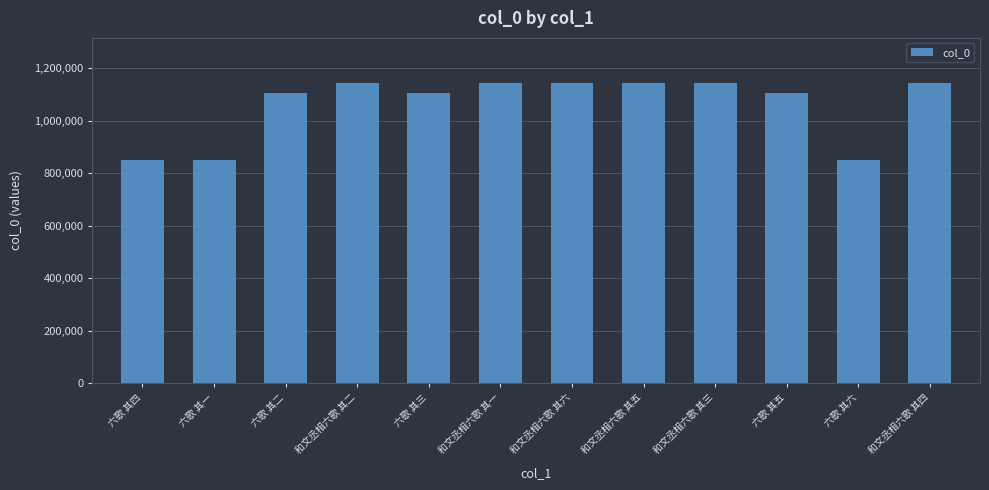

Which has a higher value, 六歌 其五 or 六歌 其六?

六歌 其五